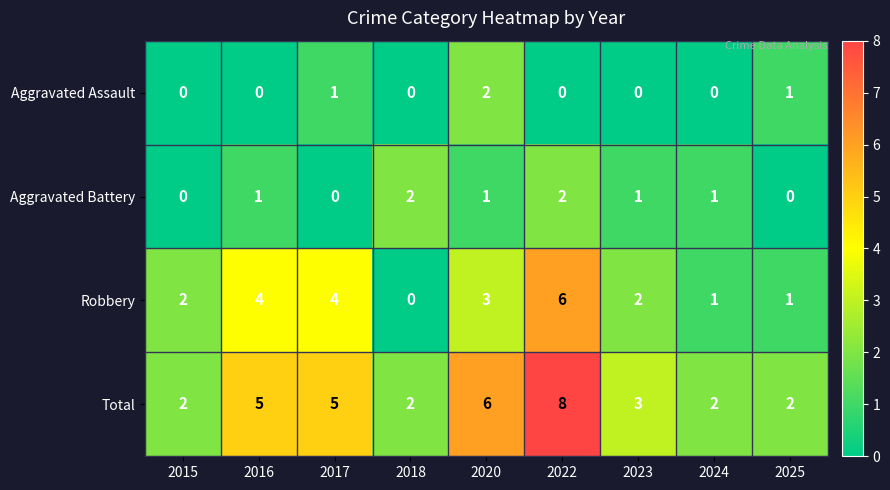

What is the maximum value shown in the chart?

8